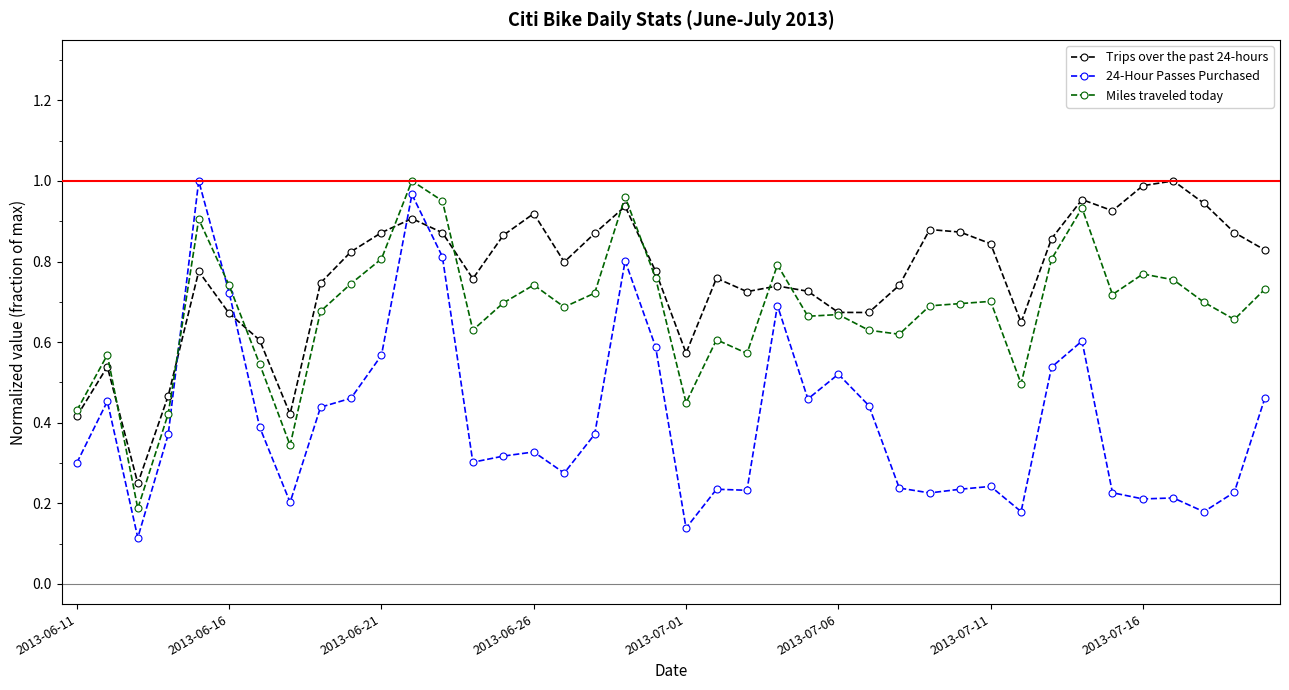

Which series has the widest spread of values?

24-Hour Passes Purchased